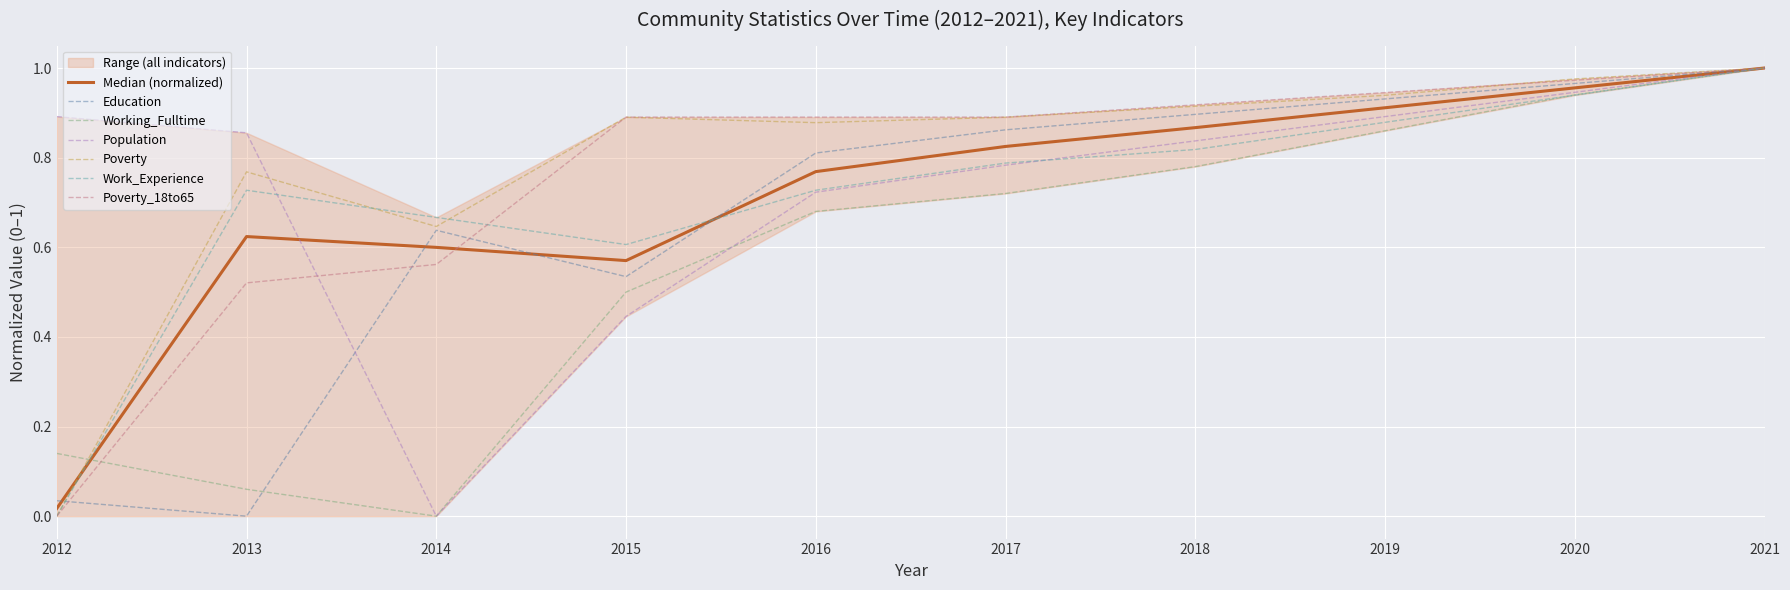

How many values in Education are above zero?

9